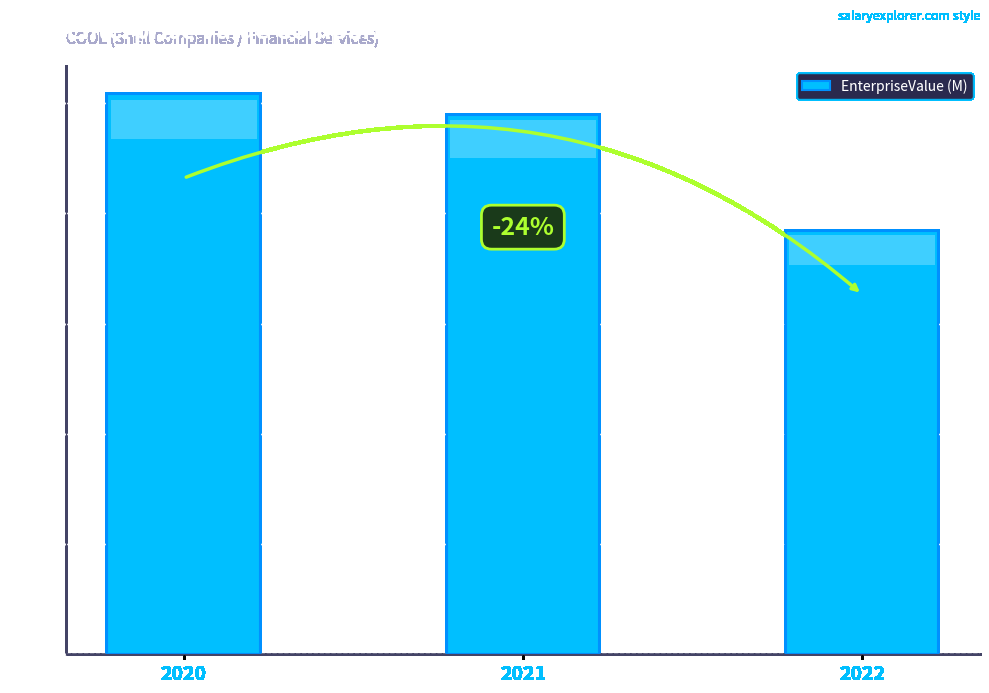

List the labels in order of value, smallest first.

2022, 2021, 2020